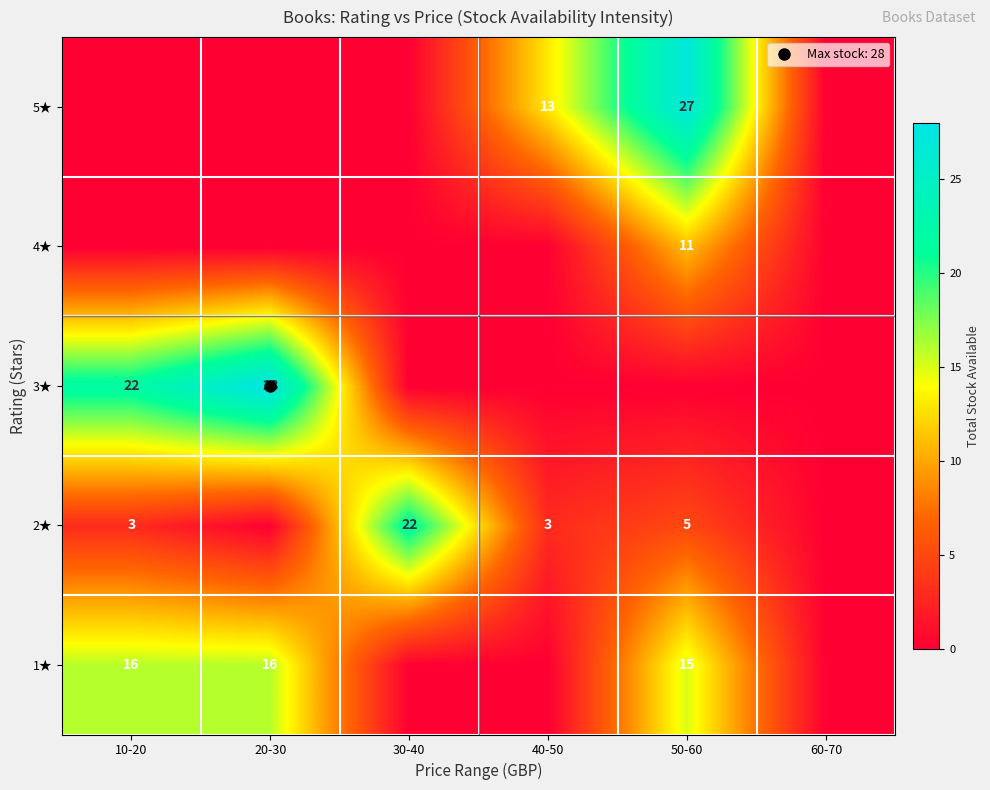

Count the number of data series in this chart.

5